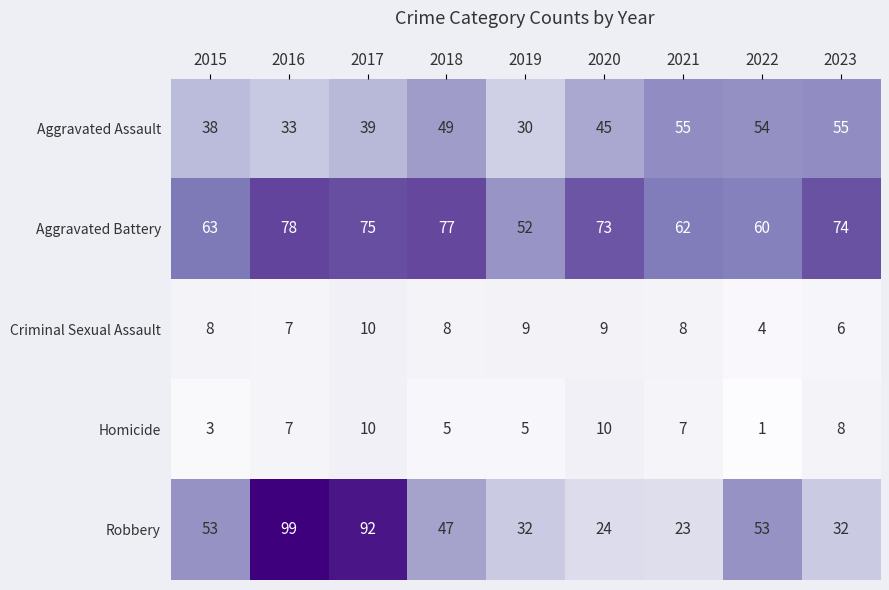

The Homicide series shows 8 at 2023. True or false?

True